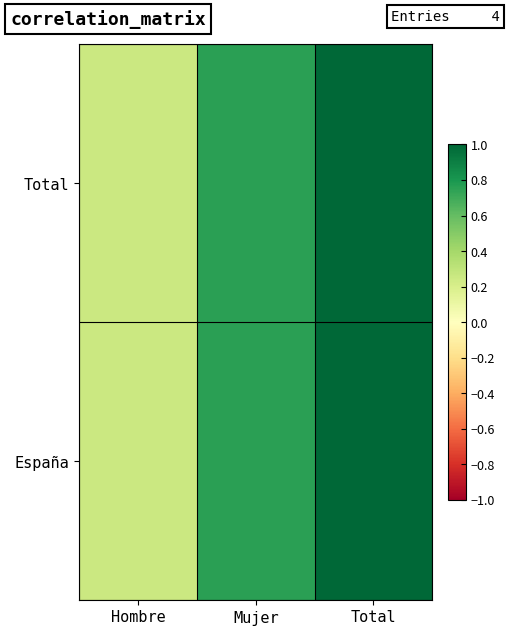

How many categories are shown in the chart?

3